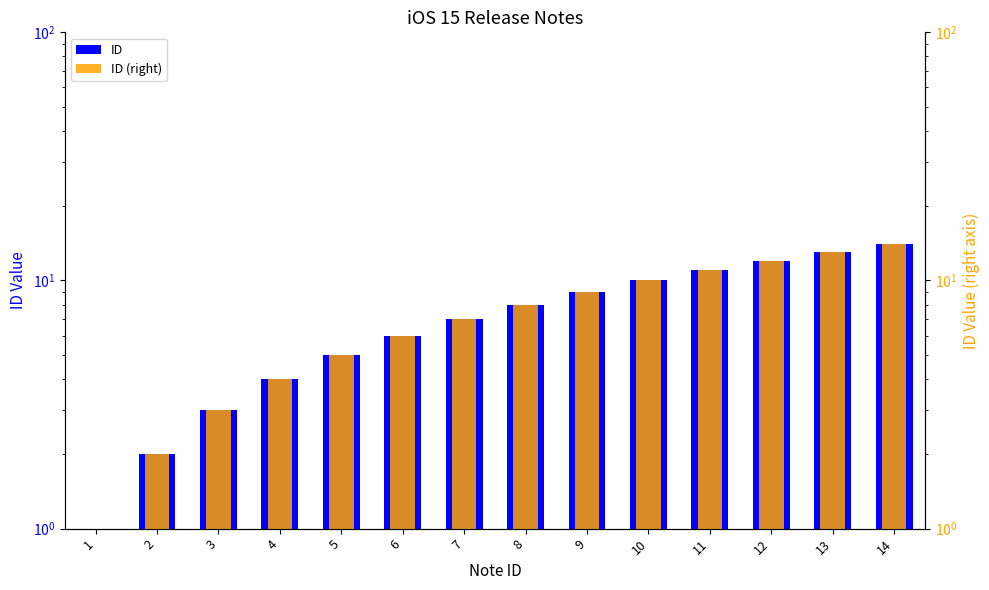

Reading left to right, list all the values displayed in this chart.

ID: 1	2	3	4	5	6	7	8	9	10	11	12	13	14
ID (right): 1	2	3	4	5	6	7	8	9	10	11	12	13	14